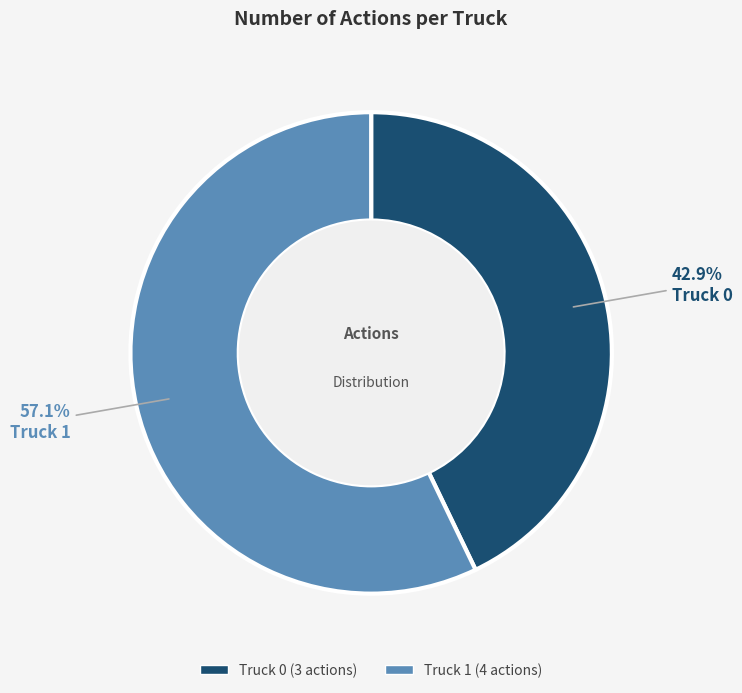

To the nearest percent, what is the difference between the Truck 1 and Truck 0 slice percentages?

14%